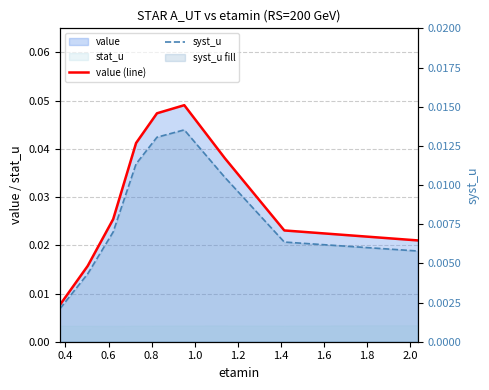

True or false: syst_u has a value of 0.0 at 0.8.

False